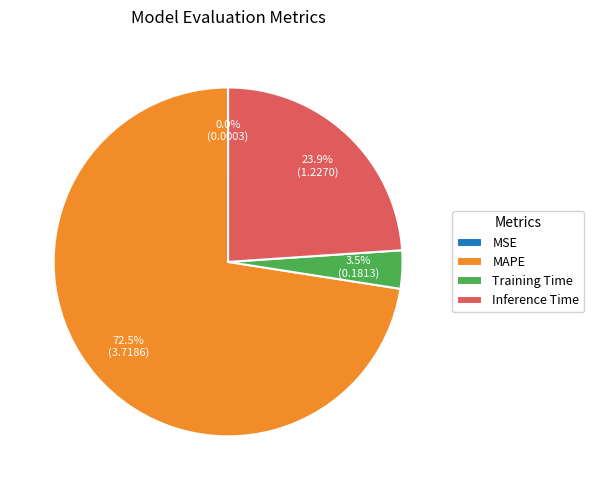

Combined, do Inference Time and MAPE account for over 50%?

Yes